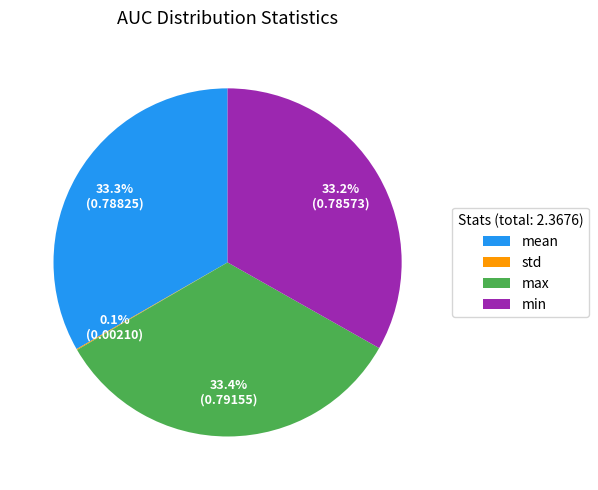

The max slice represents 46% of the pie. True or false?

False